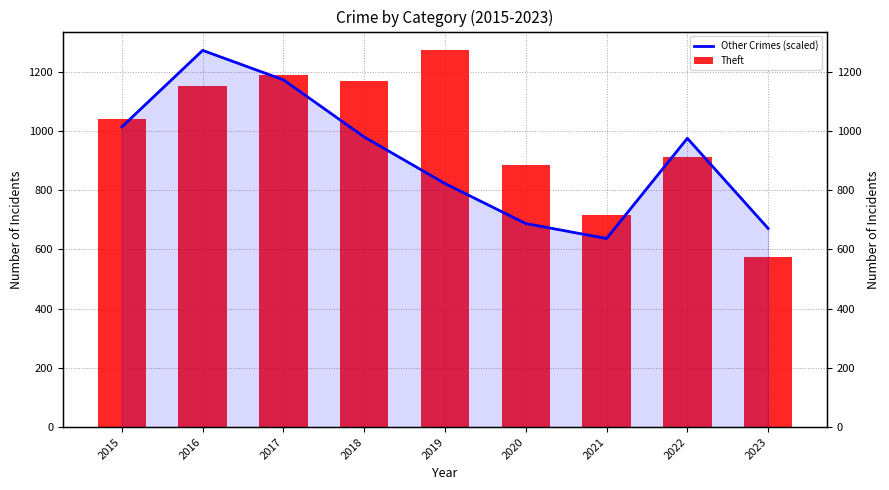

What is the difference between the highest and lowest values at 2019?

449.7